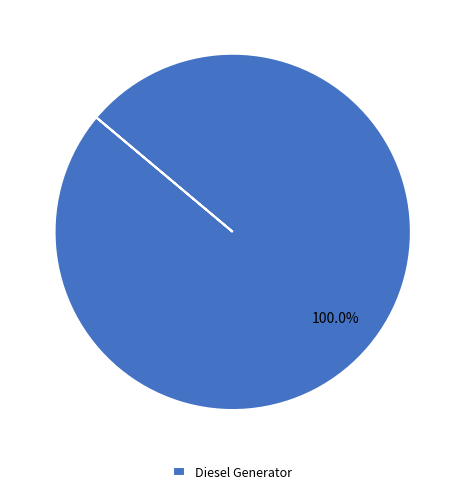

How many slices are in this pie chart?

1